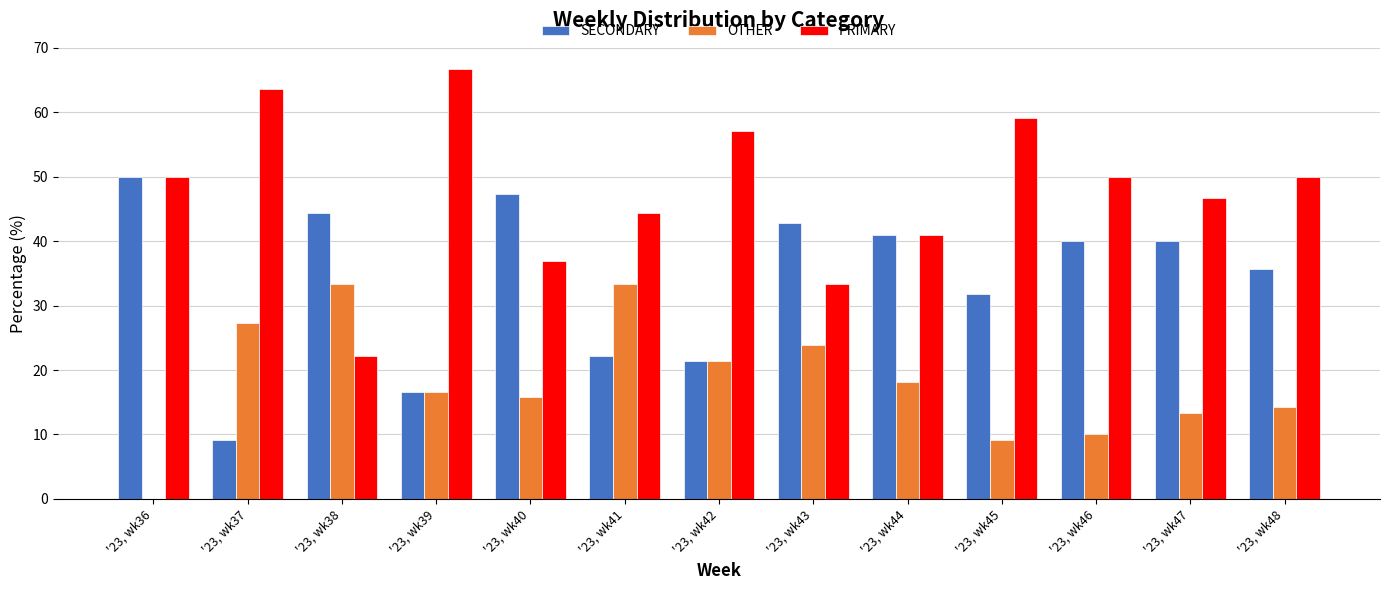

What is the sum of the SECONDARY values at '23, wk43 and '23, wk39?

59.5